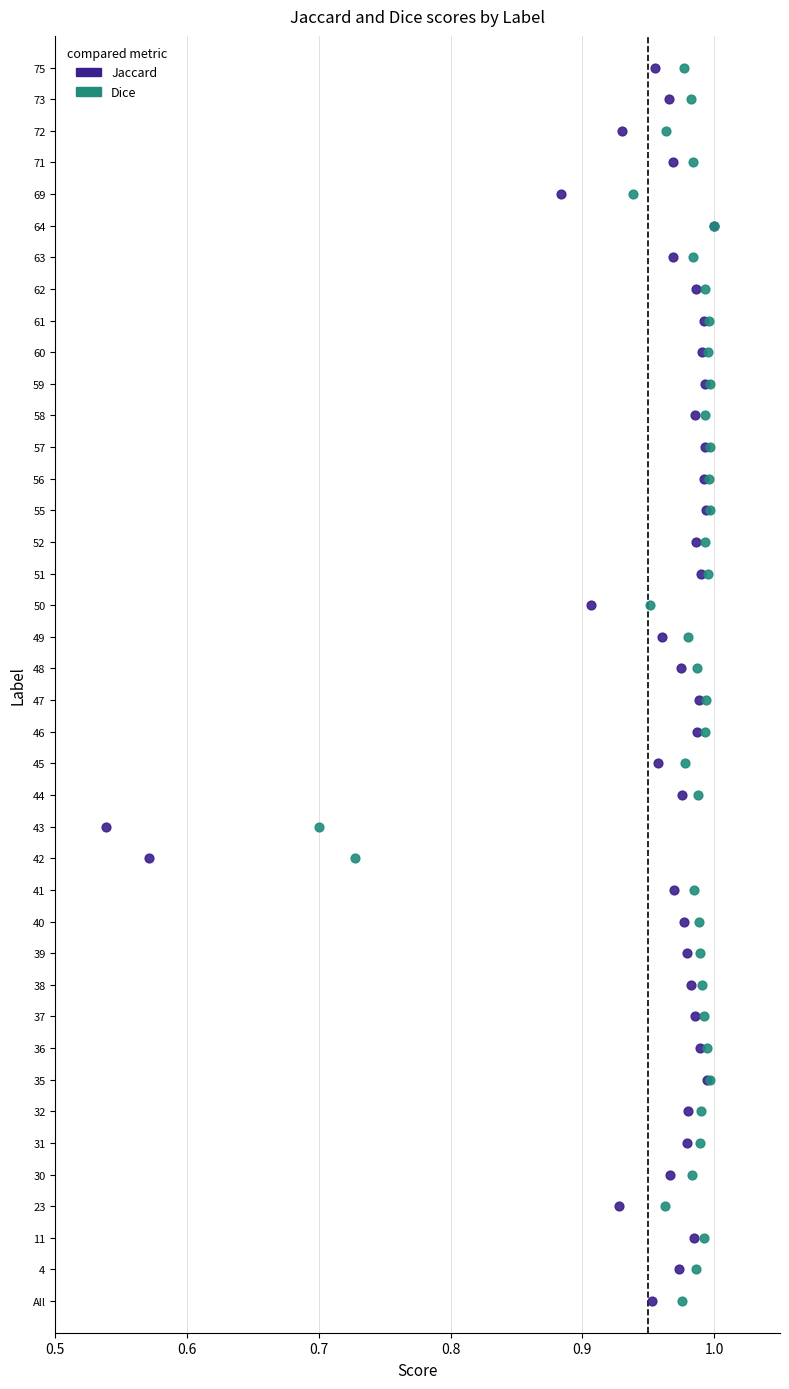

What are all the series names shown in the legend?

Jaccard, Dice